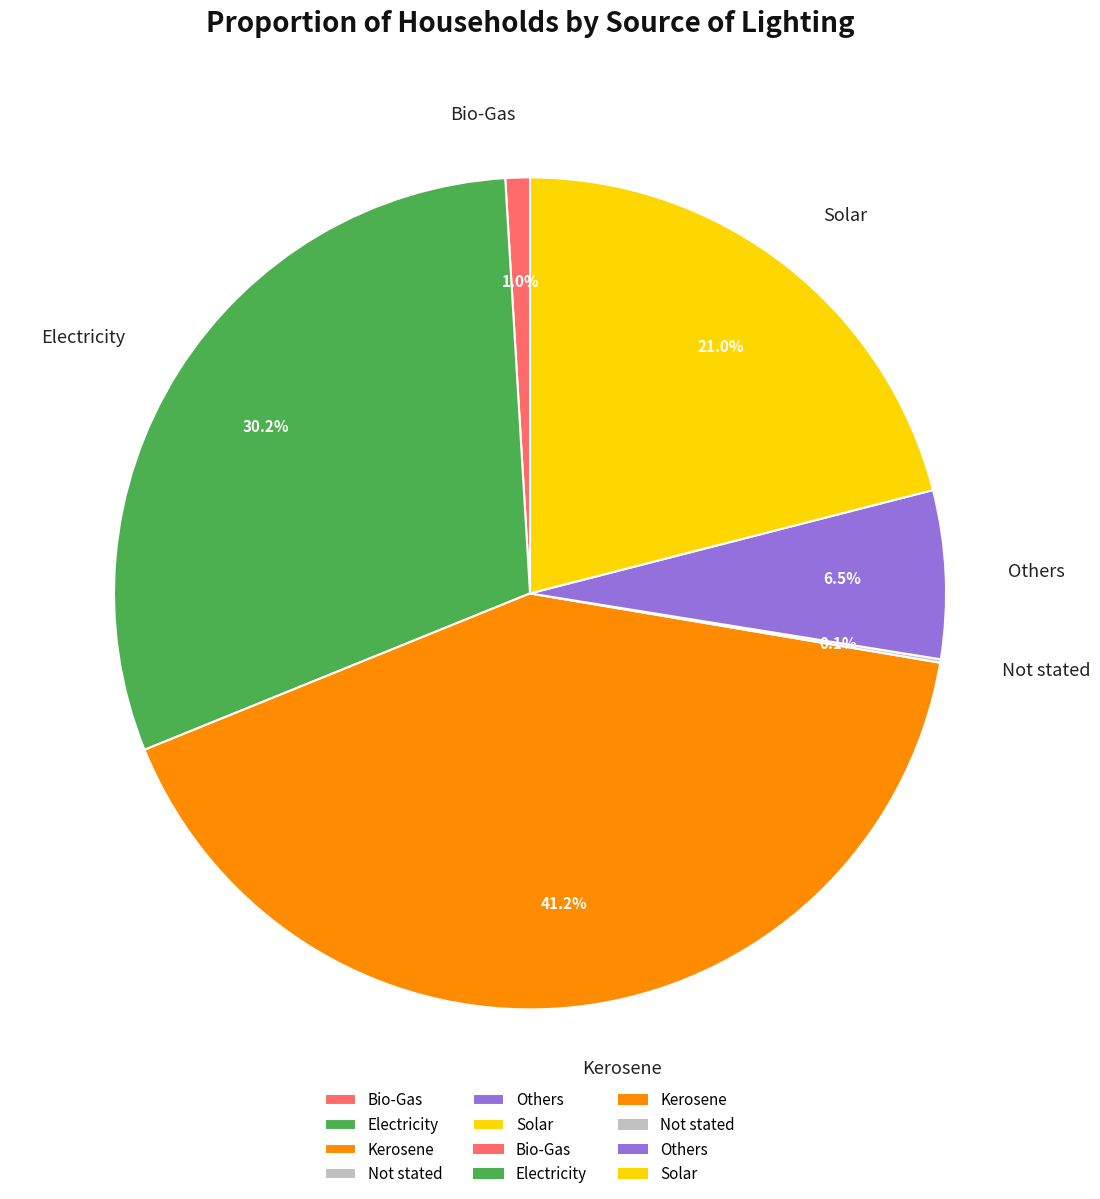

Is Bio-Gas the majority of the pie?

No